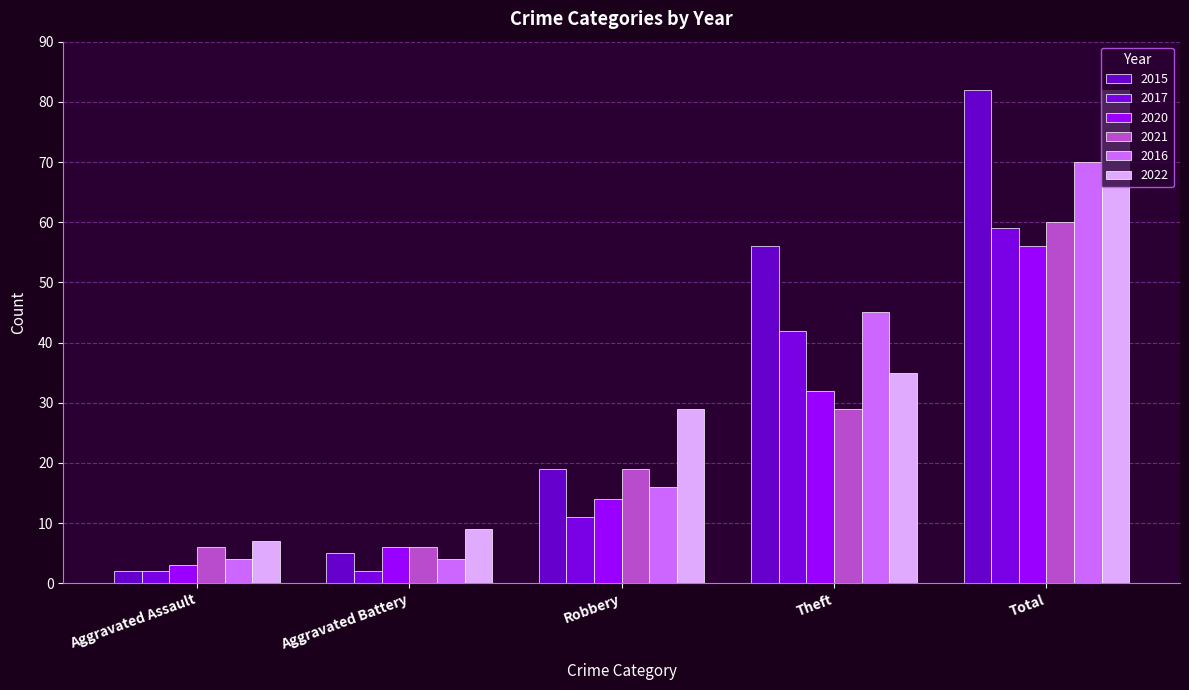

At which label does 2022 first exceed 29?

Theft